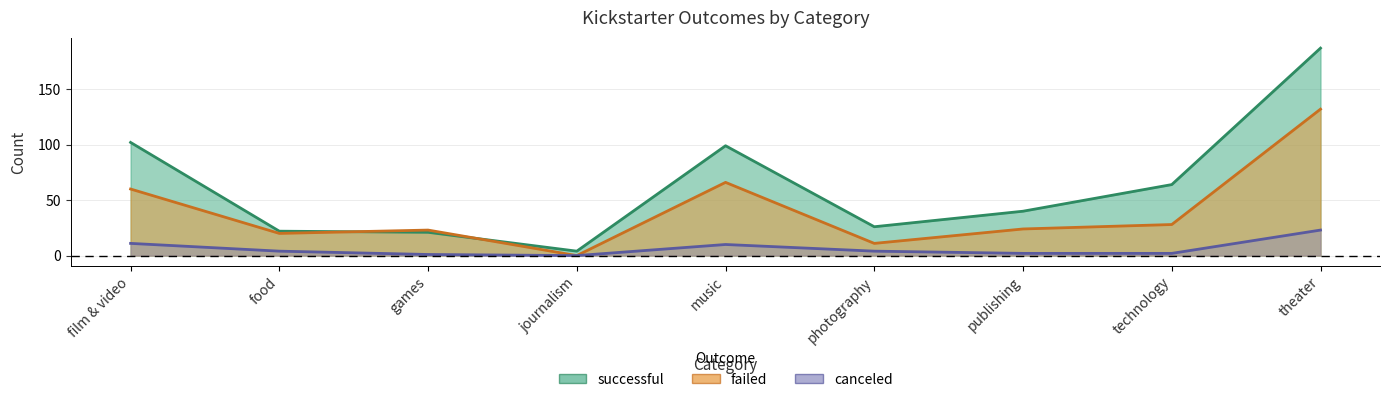

Between film & video and games, which series saw the biggest shift?

successful